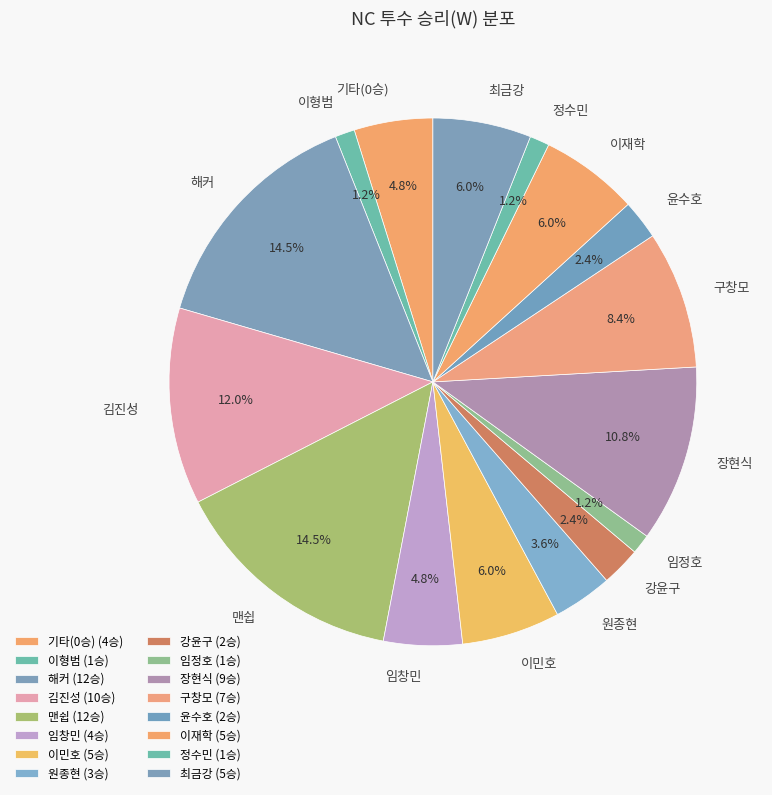

Is 이재학 the majority of the pie?

No